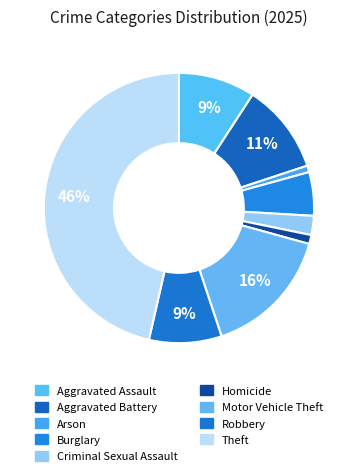

How many slices are in this pie chart?

9